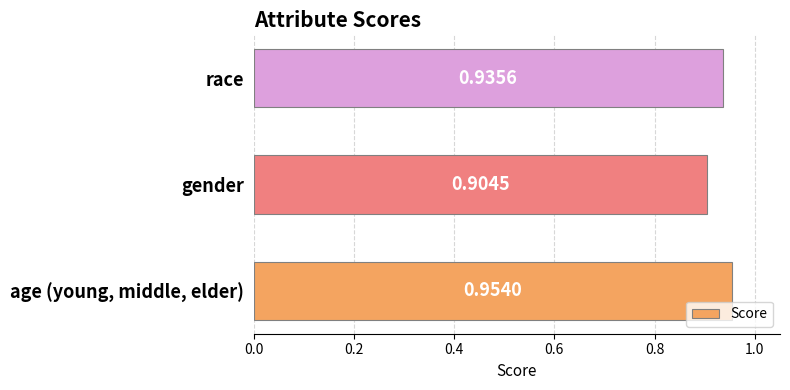

How many bars are there in total?

3